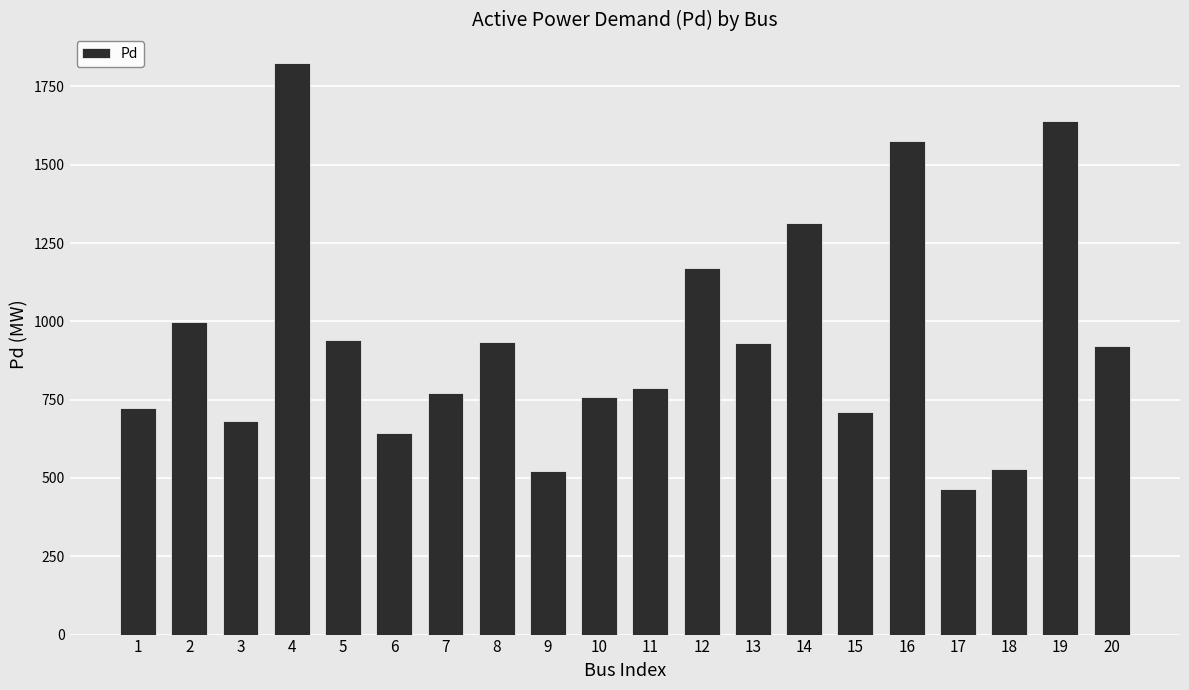

What is the sum of the values at 12 and 15?

1880.1